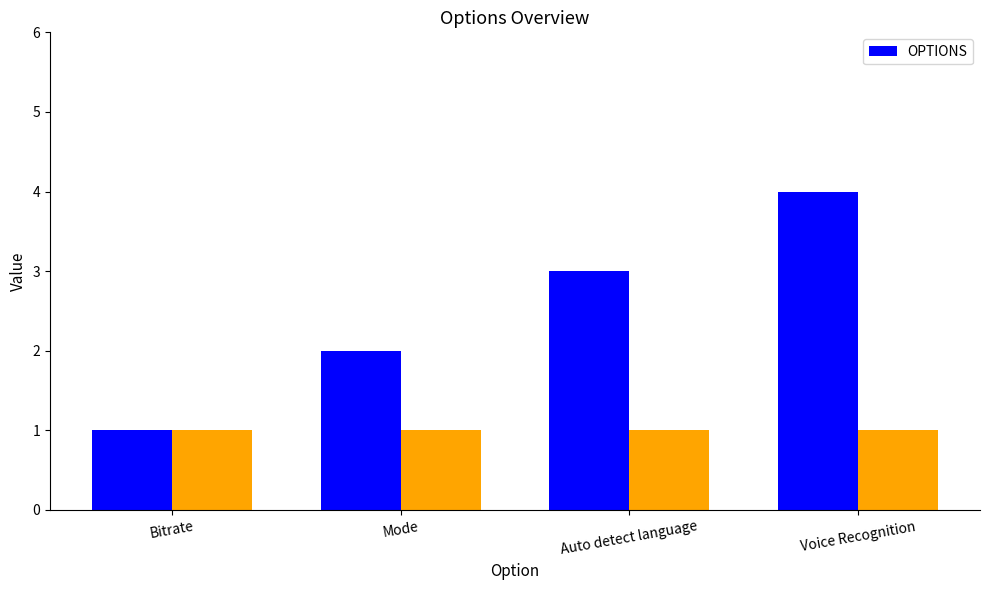

The chart shows a value of 0 at Bitrate. True or false?

False